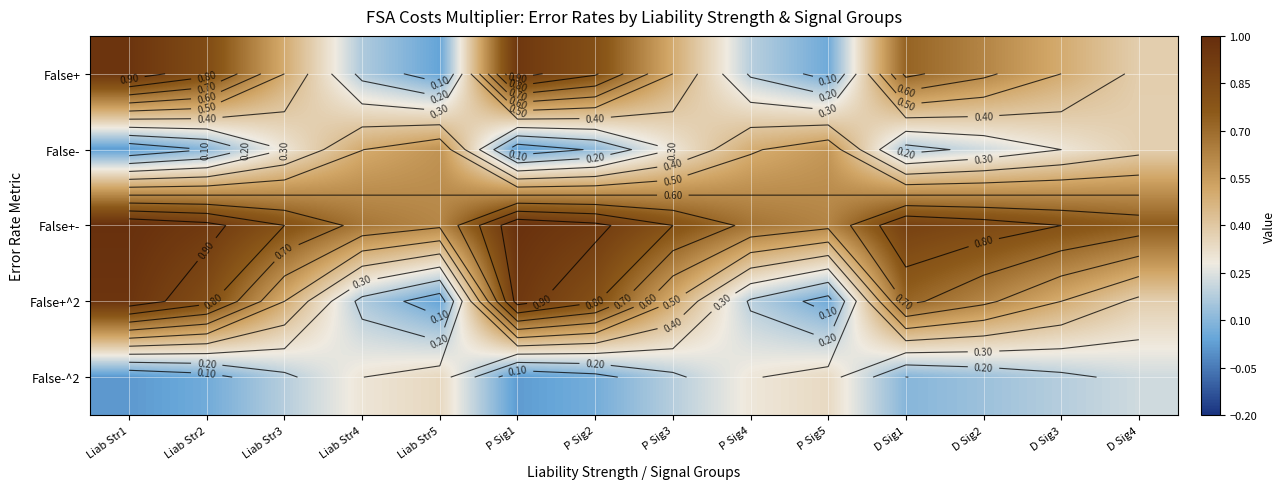

What is the highest value of the False+- series?

1.0